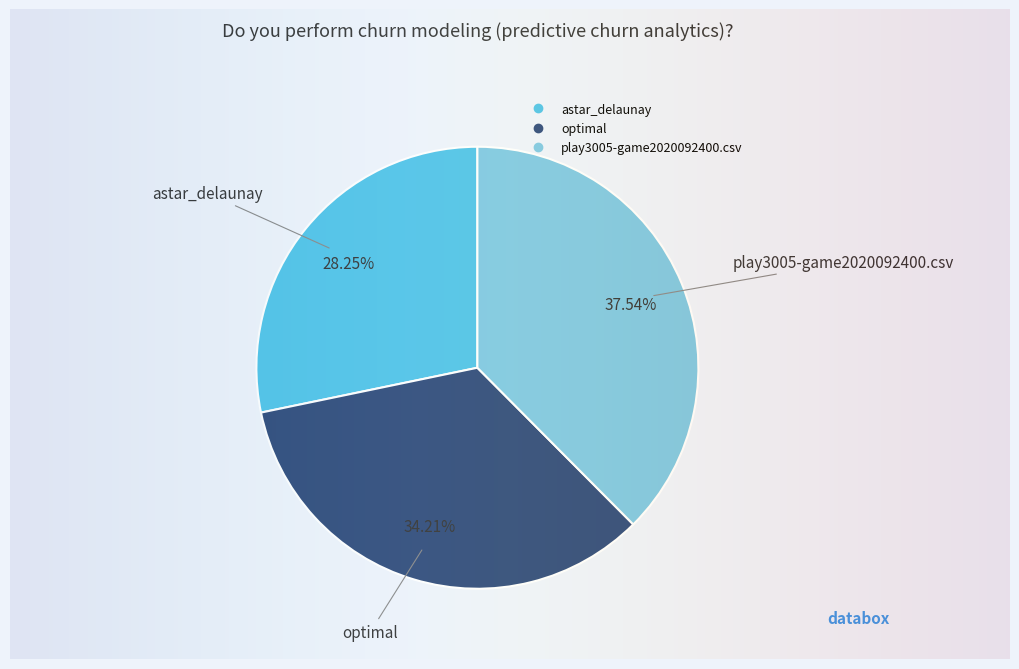

To the nearest percent, what percentage of the pie is astar_delaunay?

28%